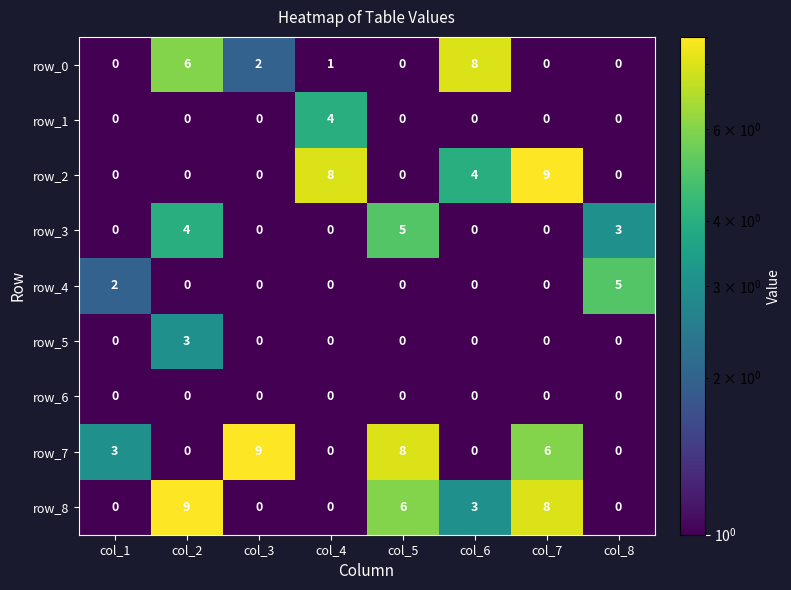

What is the difference between the maximum and minimum values in the row_2 series?

9